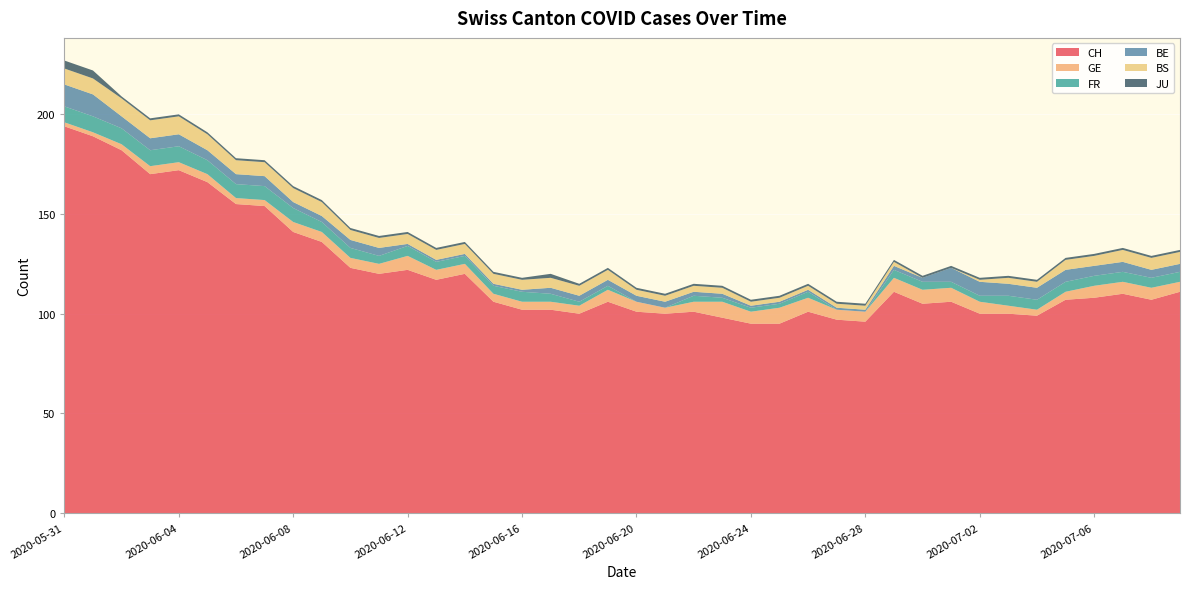

Reading right to left, extract all data points from this chart.

CH: 111	107	110	108	107	99	100	100	106	105	111	96	97	101	95	95	98	101	100	101	106	100	102	102	106	120	117	122	120	123	136	141	154	155	166	172	170	182	189	194
GE: 5	6	6	6	4	3	4	6	7	7	7	5	5	7	8	6	8	5	3	5	6	4	4	4	4	5	5	7	5	5	5	5	3	3	4	4	4	3	2	2
FR: 5	5	5	5	5	5	5	3	3	4	4	0	0	3	2	2	2	3	0	0	2	2	4	5	4	4	4	5	4	5	5	7	7	7	7	8	8	8	8	8
BE: 4	4	5	5	6	6	6	7	7	2	2	1	1	1	1	1	2	2	3	3	3	3	3	1	1	1	1	1	4	4	3	3	5	5	5	6	6	6	11	11
BS: 6	6	6	5	5	3	3	1	0	0	2	2	2	2	2	2	3	3	3	3	5	5	5	5	5	5	5	5	5	5	7	7	7	7	8	9	9	9	8	8
JU: 1	1	1	1	1	1	1	1	1	1	1	1	1	1	1	1	1	1	1	1	1	1	2	1	1	1	1	1	1	1	1	1	1	1	1	1	1	1	4	4